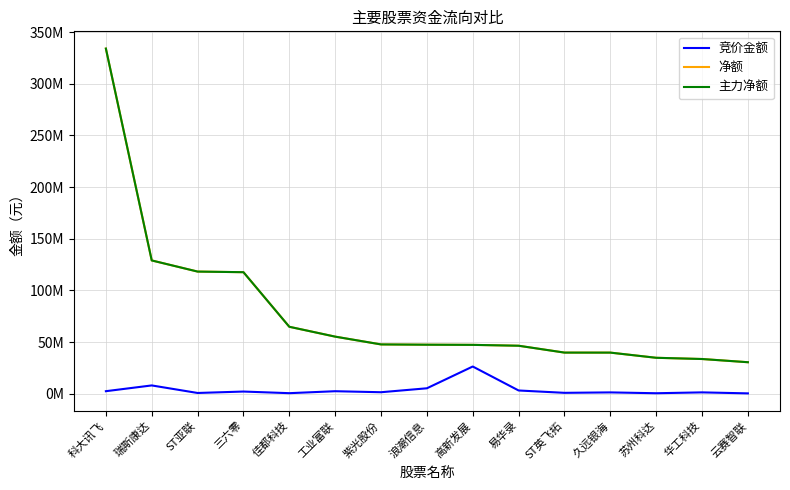

Does the chart have visible grid lines?

Yes